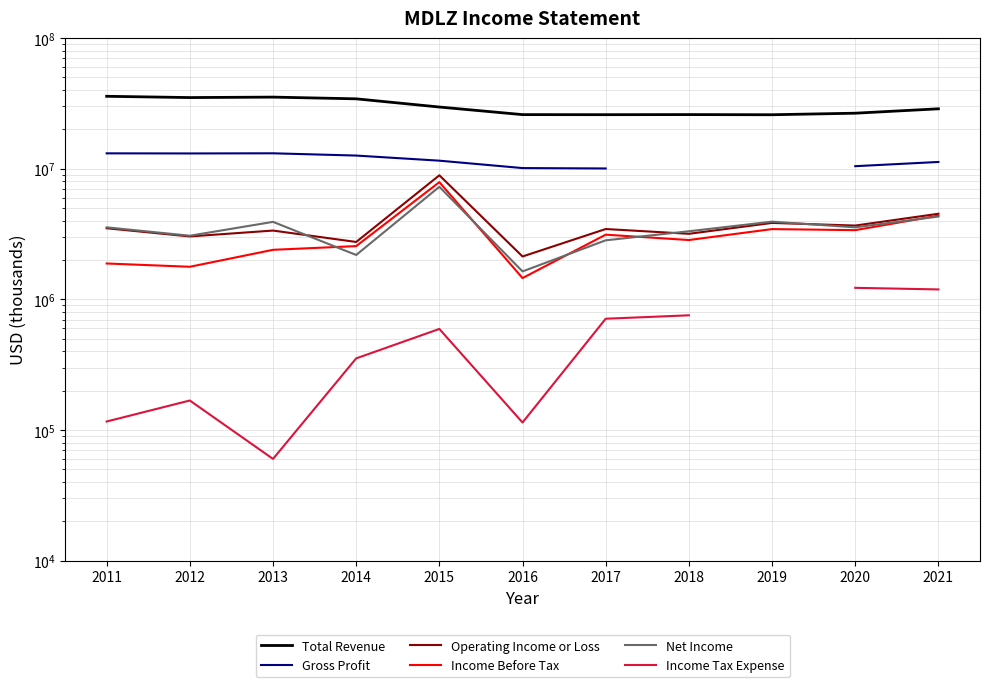

What are all the series names shown in the legend?

Total Revenue, Gross Profit, Operating Income or Loss, Income Before Tax, Net Income, Income Tax Expense